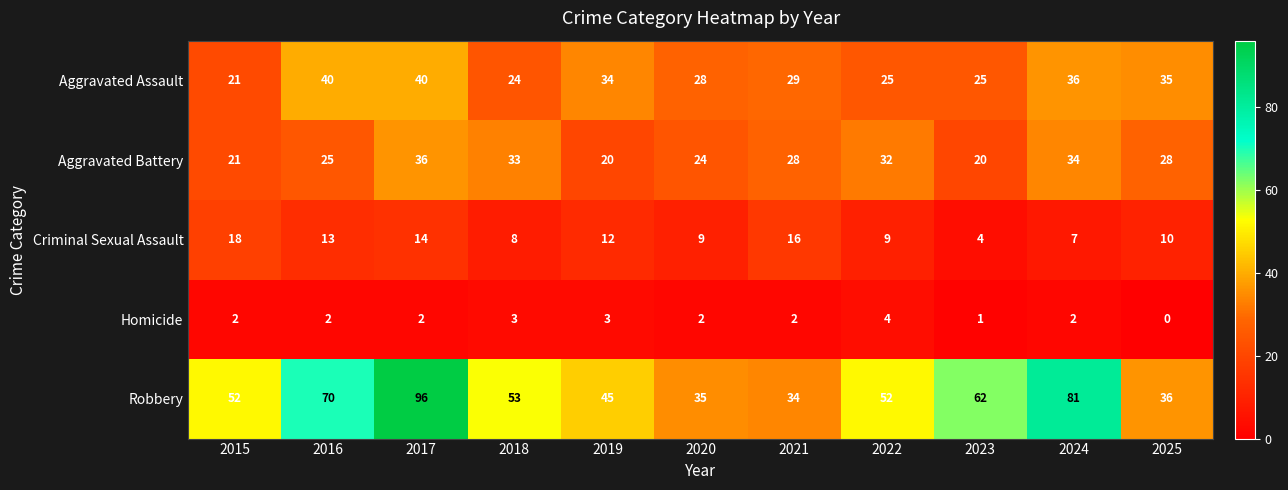

What is the sum of the Aggravated Battery values at 2021 and 2015?

49